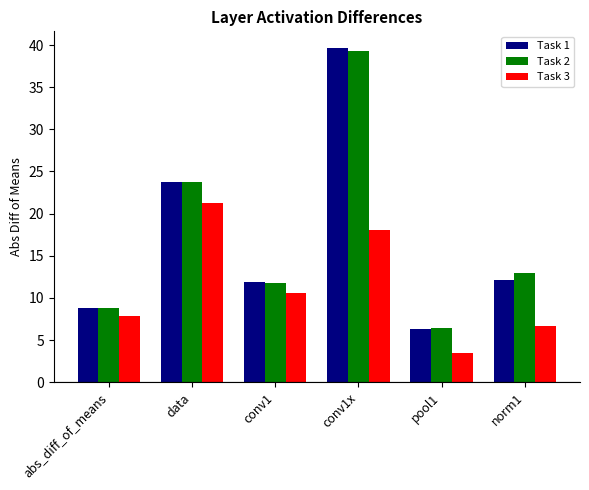

Where is Task 1 nearest to the value 22?

data